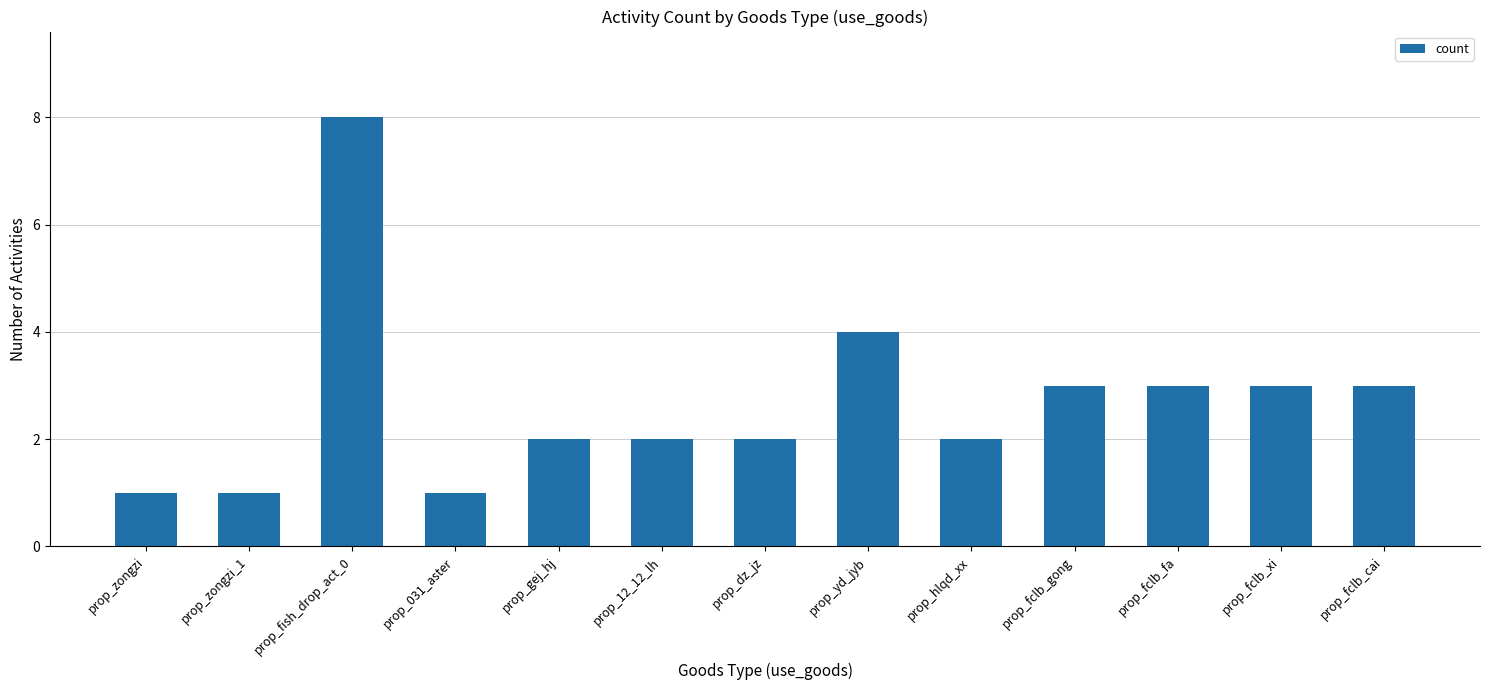

What is the label of the 2nd bar from the left?

prop_zongzi_1